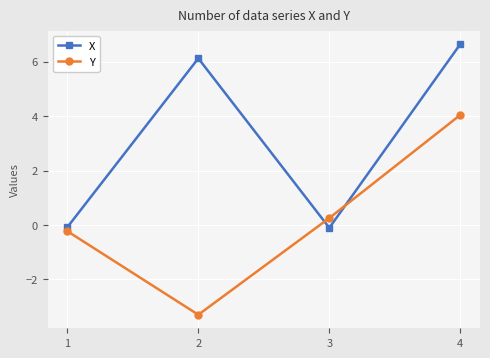

How many values in X are above zero?

2